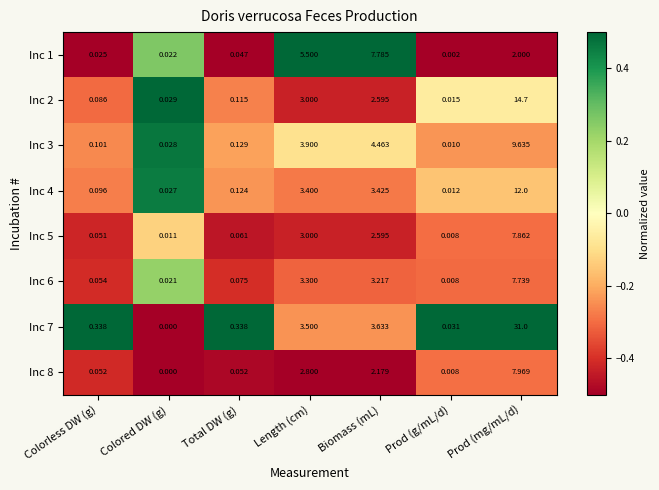

Where is Inc 5 nearest to the value 3?

Length (cm)